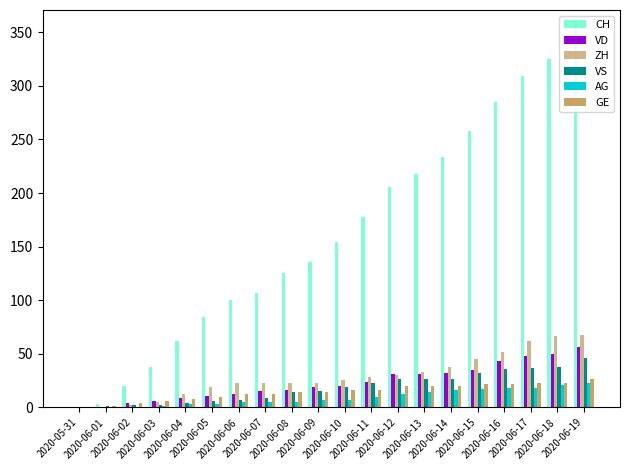

What are all the series names shown in the legend?

CH, VD, ZH, VS, AG, GE